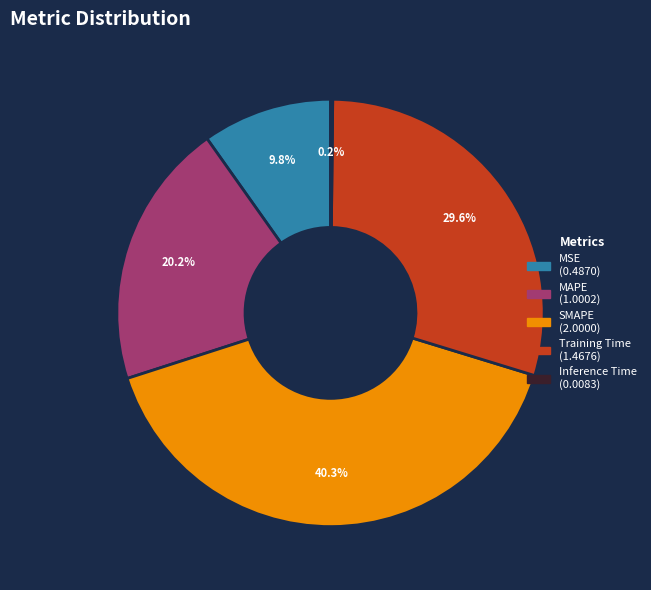

Does MSE represent more than half of the total?

No